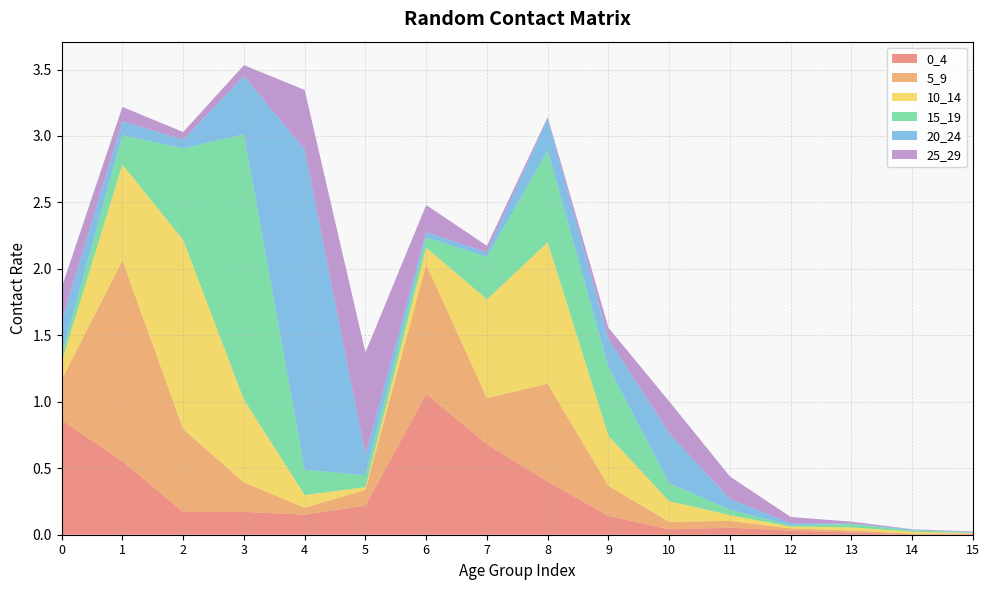

Reading right to left, transcribe all the data shown in this chart.

0_4: 15=0.0	14=0.0	13=0.0	12=0.0	11=0.1	10=0.0	9=0.1	8=0.4	7=0.7	6=1.1	5=0.2	4=0.2	3=0.2	2=0.2	1=0.6	0=0.9
5_9: 15=0.0	14=0.0	13=0.0	12=0.0	11=0.1	10=0.1	9=0.2	8=0.7	7=0.3	6=1.0	5=0.1	4=0.1	3=0.2	2=0.6	1=1.5	0=0.3
10_14: 15=0.0	14=0.0	13=0.0	12=0.0	11=0.0	10=0.2	9=0.4	8=1.1	7=0.7	6=0.1	5=0.0	4=0.1	3=0.6	2=1.4	1=0.7	0=0.1
15_19: 15=0.0	14=0.0	13=0.0	12=0.0	11=0.0	10=0.1	9=0.5	8=0.7	7=0.3	6=0.1	5=0.1	4=0.2	3=2.0	2=0.7	1=0.2	0=0.1
20_24: 15=0.0	14=0.0	13=0.0	12=0.0	11=0.1	10=0.4	9=0.2	8=0.2	7=0.0	6=0.0	5=0.2	4=2.4	3=0.4	2=0.1	1=0.1	0=0.3
25_29: 15=0.0	14=0.0	13=0.0	12=0.0	11=0.2	10=0.2	9=0.1	8=0.0	7=0.0	6=0.2	5=0.8	4=0.4	3=0.1	2=0.1	1=0.1	0=0.3